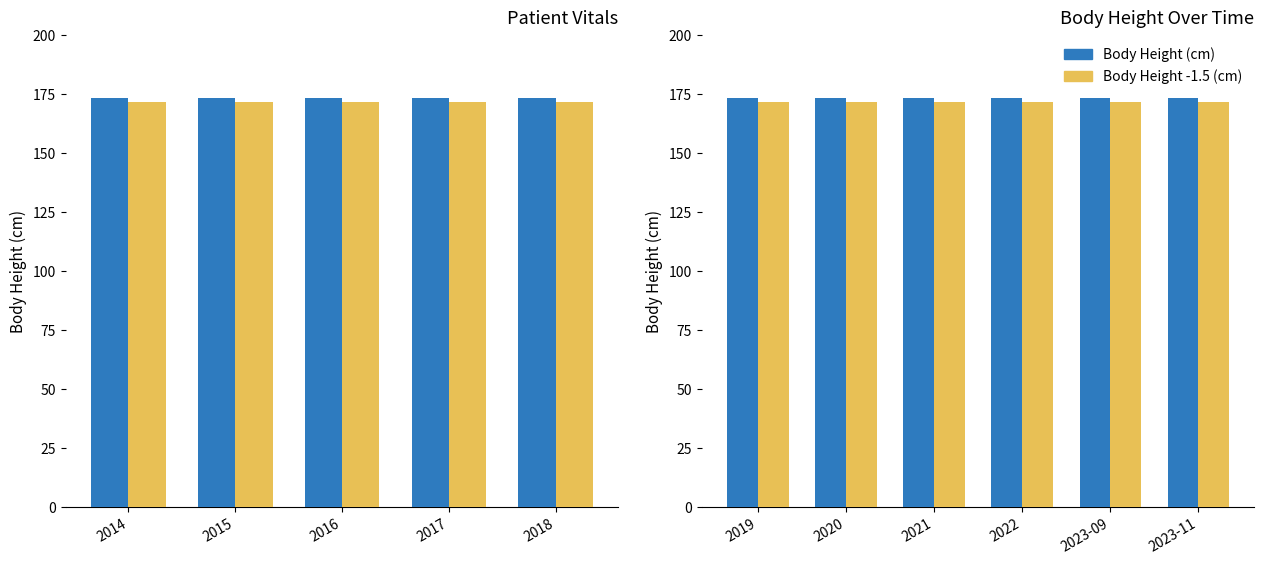

The Body Height (cm) series shows 35.0 at 2021. True or false?

False